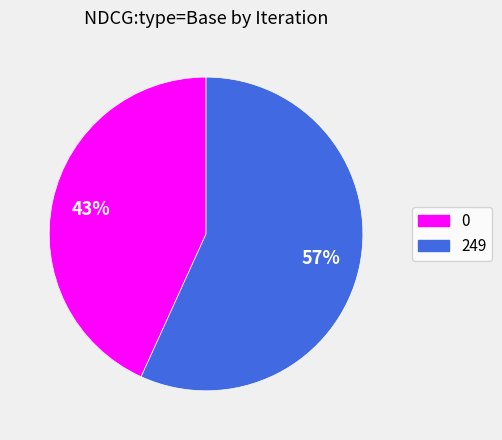

Combined, do 0 and 249 account for over 50%?

Yes